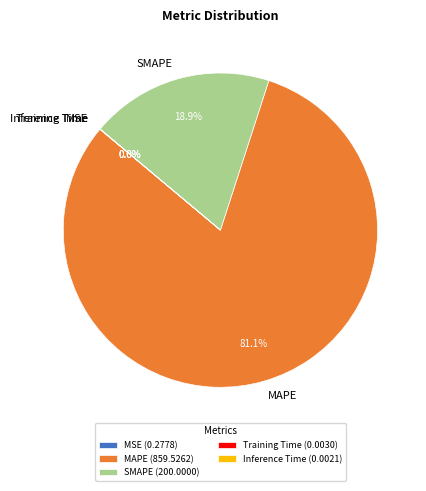

To the nearest percent, what is the difference between the largest and smallest slice percentages?

81%